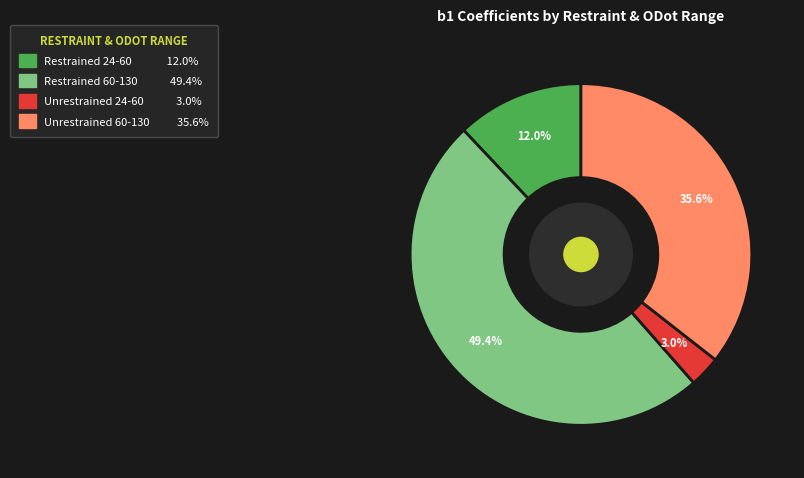

Rank the categories by value from lowest to highest.

Unrestrained 24-60, Restrained 24-60, Unrestrained 60-130, Restrained 60-130